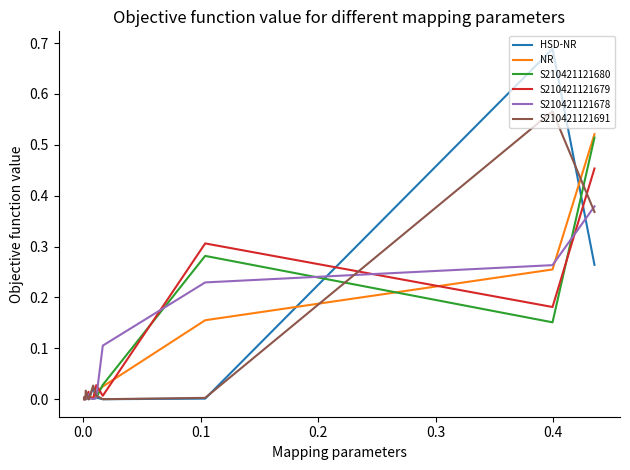

How many interior local peaks does the NR series have?

4